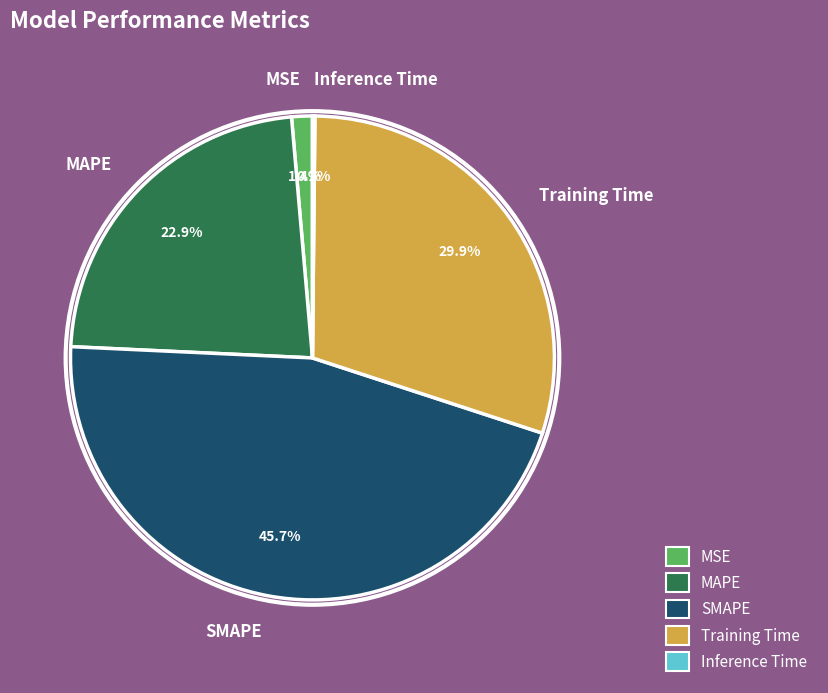

Does any single category account for the majority?

No